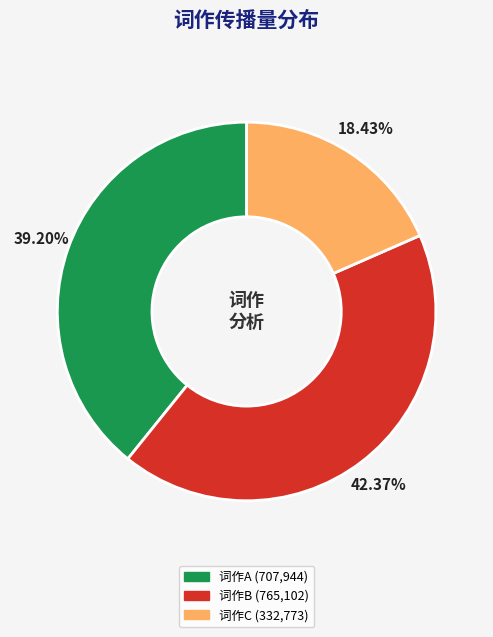

Does any single category account for the majority?

No